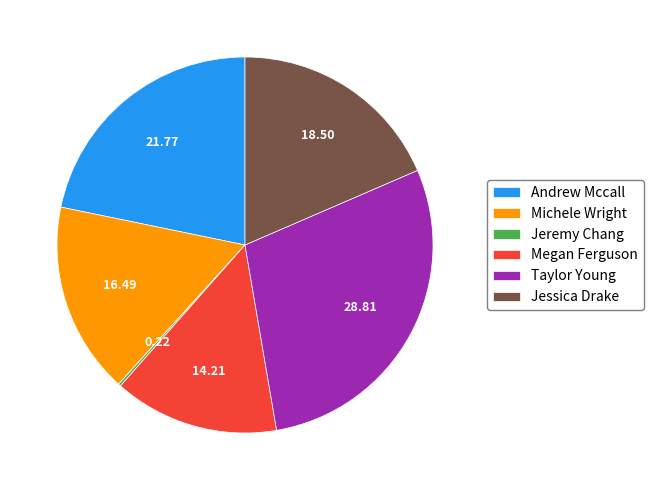

Is it true that Michele Wright is 27% of the pie?

False